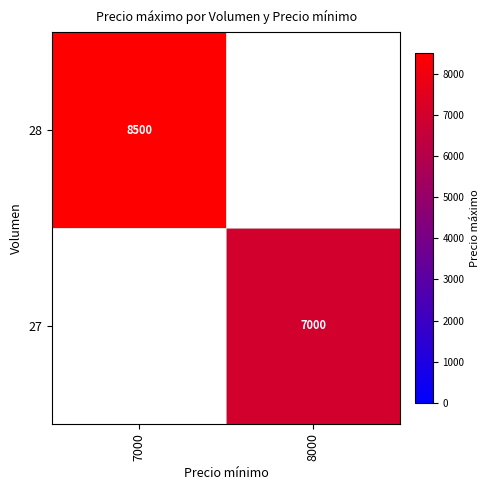

The 27 series shows 12571 at 8000. True or false?

False